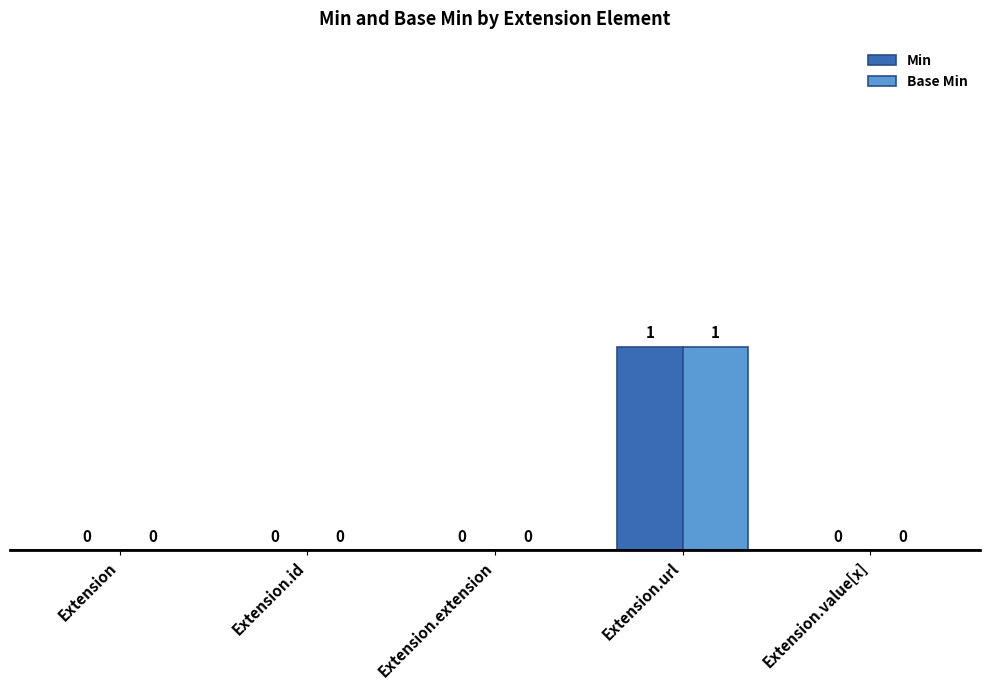

Which label corresponds to the largest value in the chart?

Extension.url